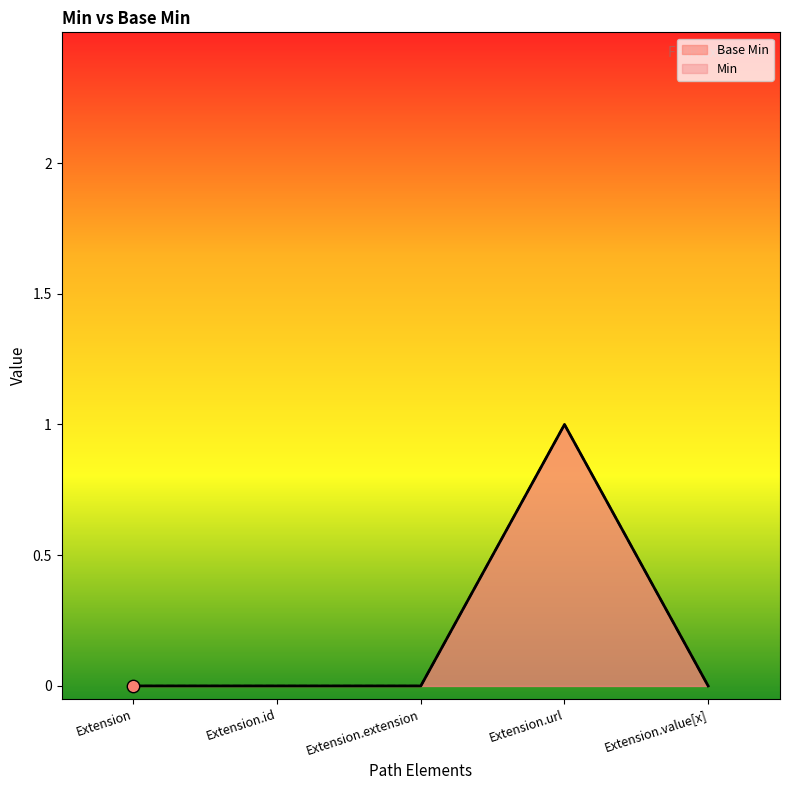

Which series reaches the minimum Y coordinate?

Base Min